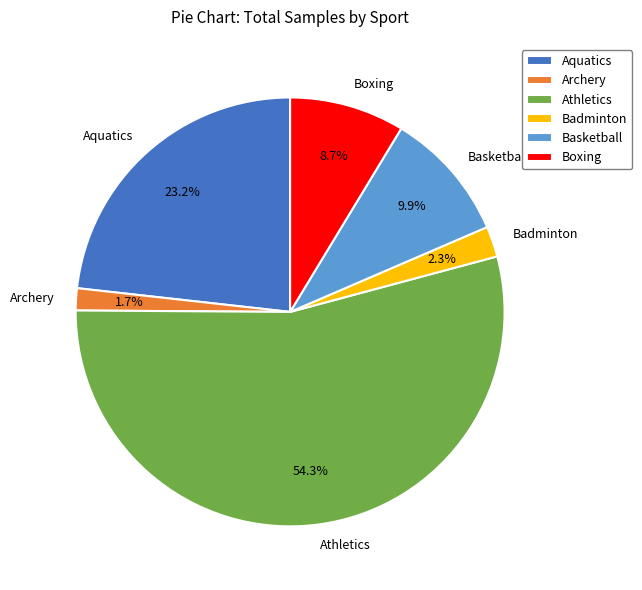

To the nearest percent, what is the average slice percentage?

17%